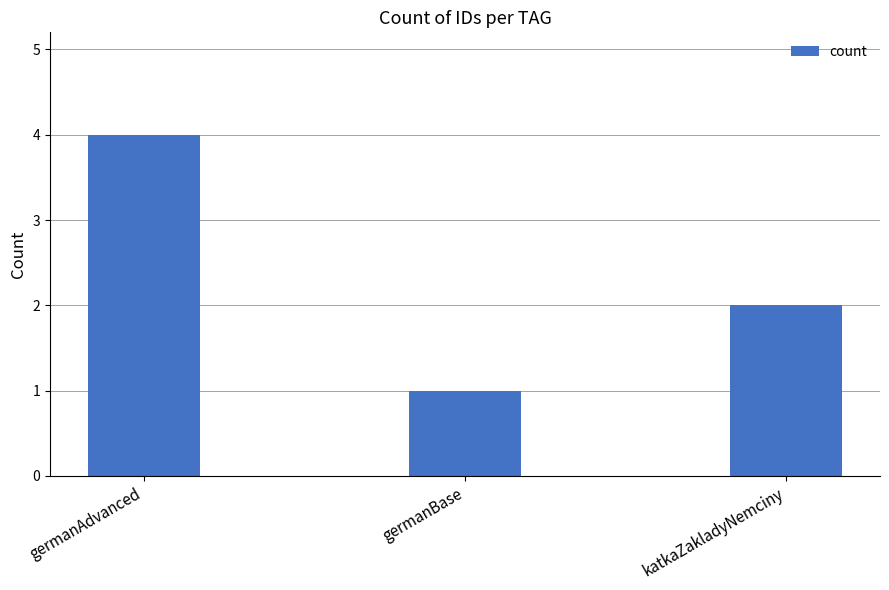

What is the minimum value shown in the chart?

1